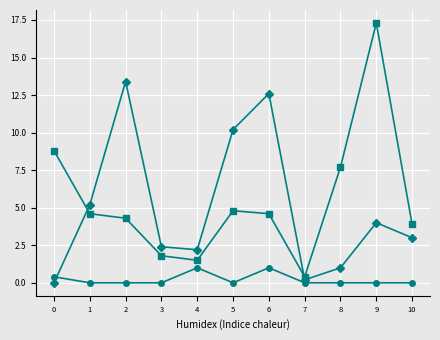

What is the spread (max minus min) of values at 8?

7.7